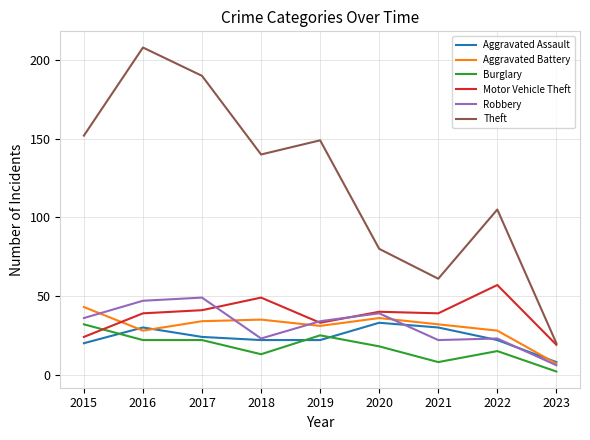

What value does the Burglary series have at 2017, to the nearest 10?

20